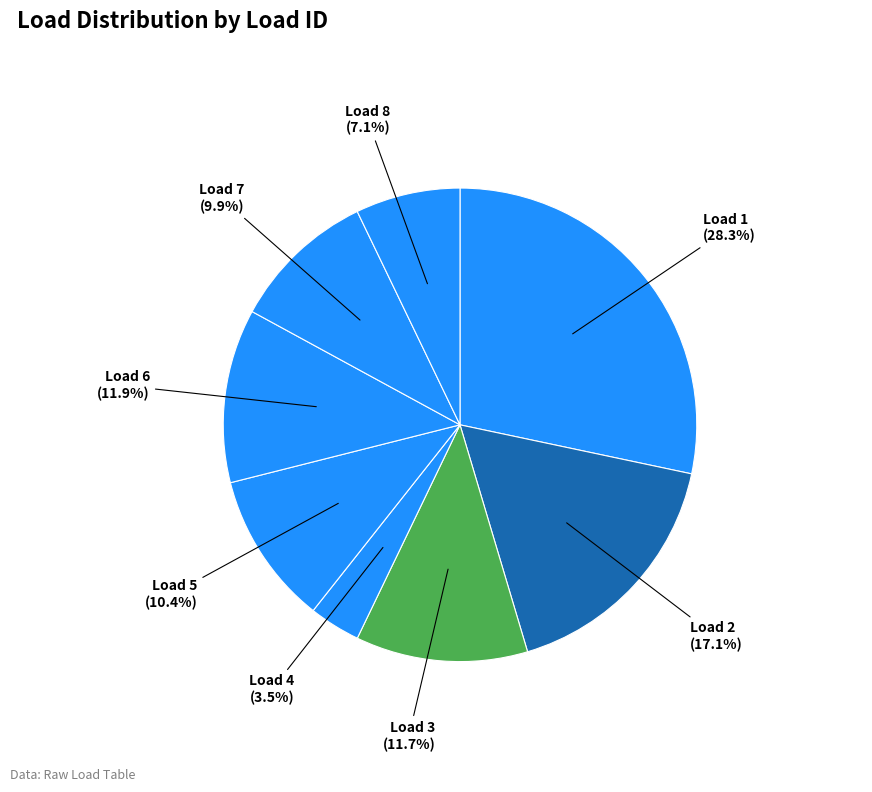

How many segments does this pie chart have?

8